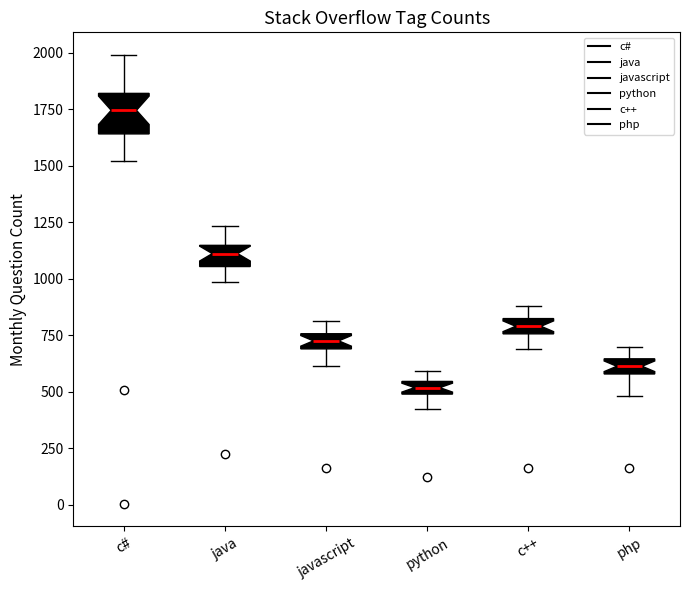

Which box's median line is the lowest?

python